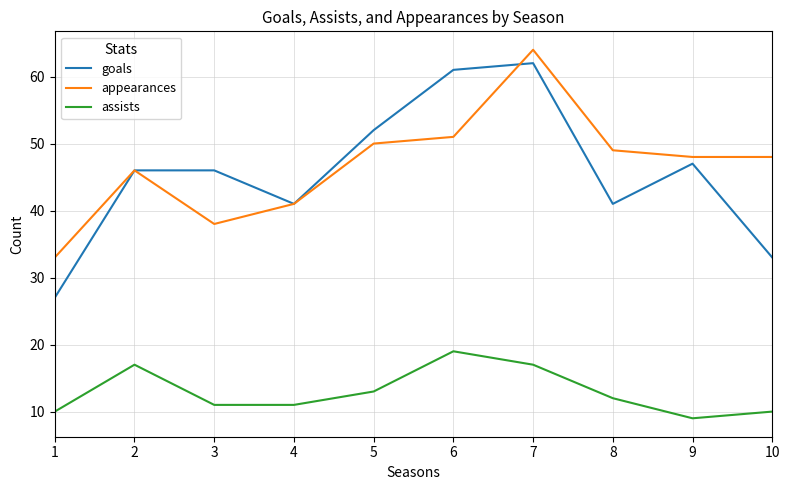

At which label is assists closest to 14?

5